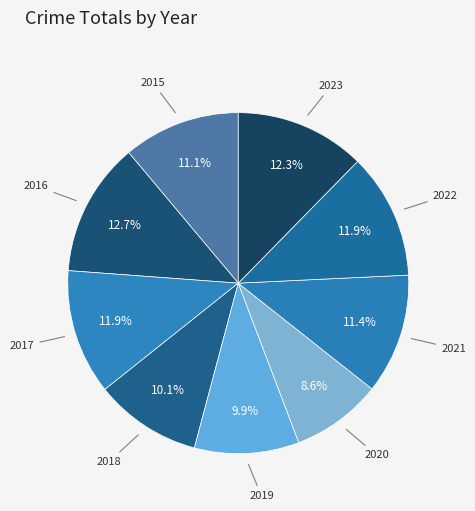

How many slices are in this pie chart?

9